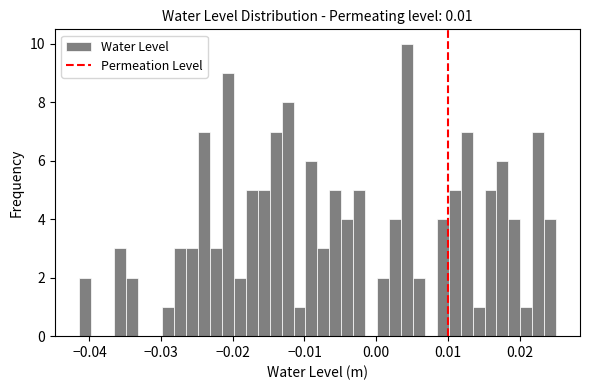

Read against the x-axis, roughly where is the centre of the tallest bar?

0.004